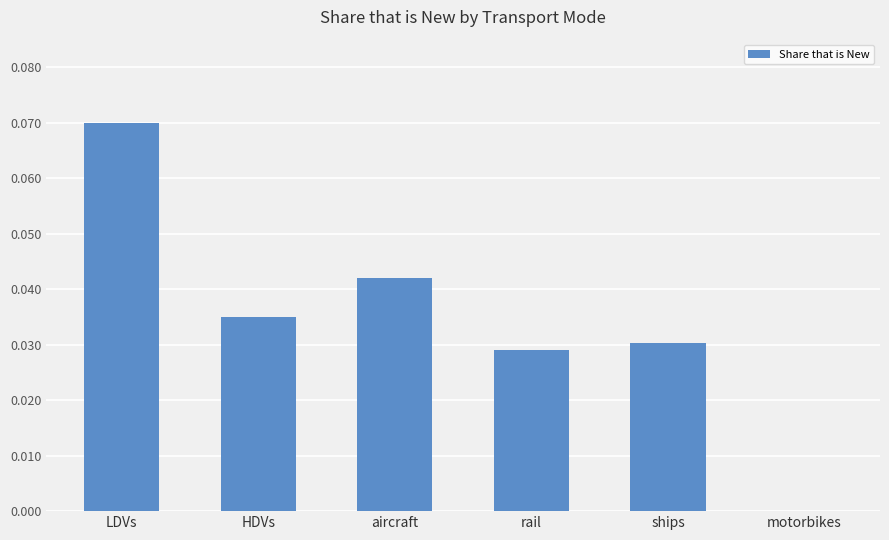

True or false: the data shows 0.1 at aircraft.

False